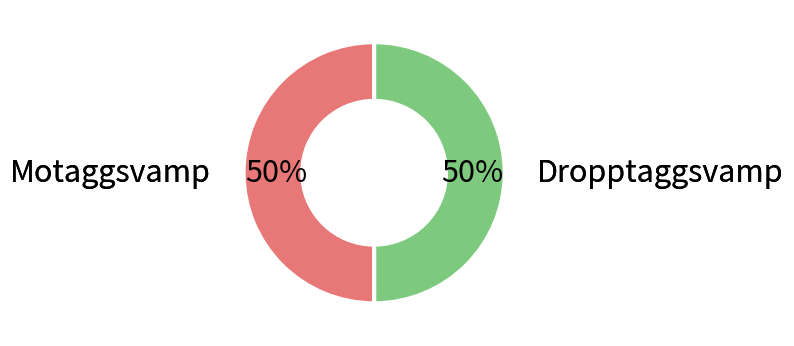

To the nearest percent, what is the average slice percentage?

50%